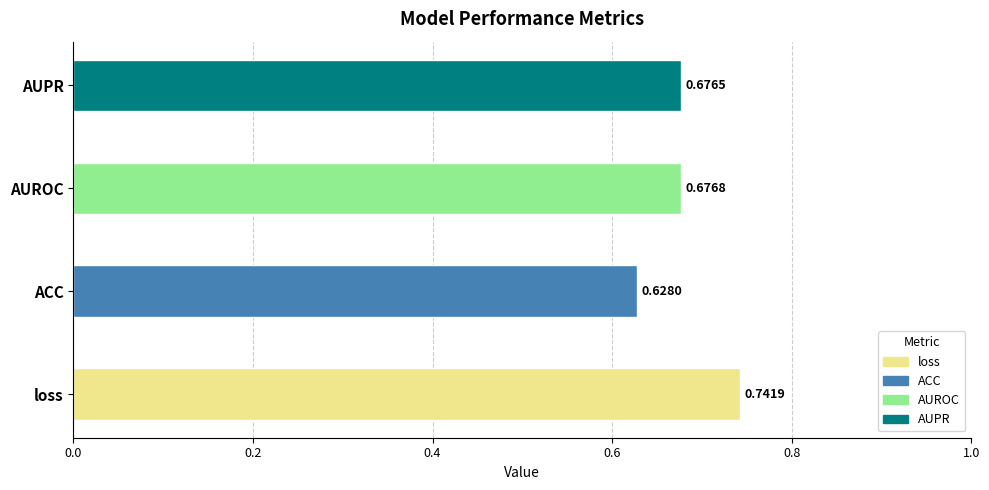

Reading right to left, what are all the values shown in this chart?

0.7	0.7	0.6	0.7